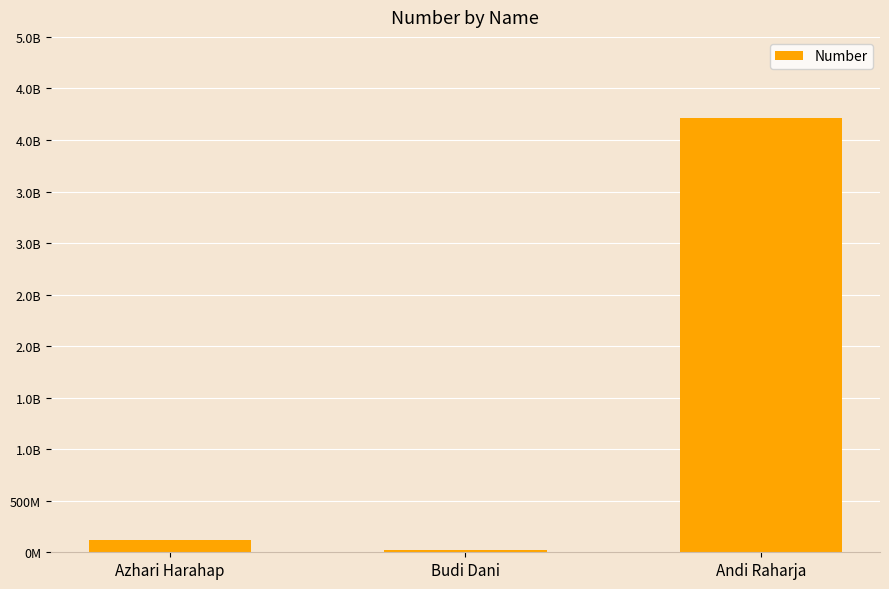

Where is the data nearest to the value 2119289789?

Azhari Harahap